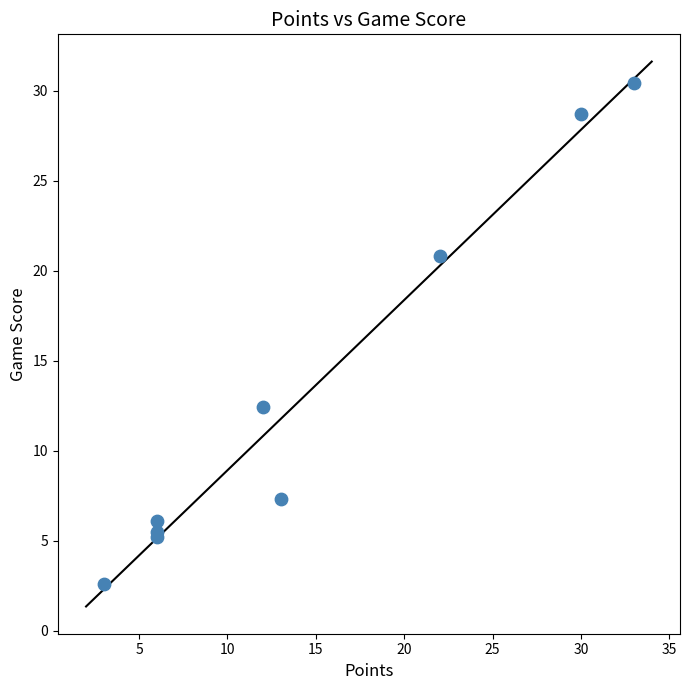

What Y value in the scatter plot is closest to 16?

12.4